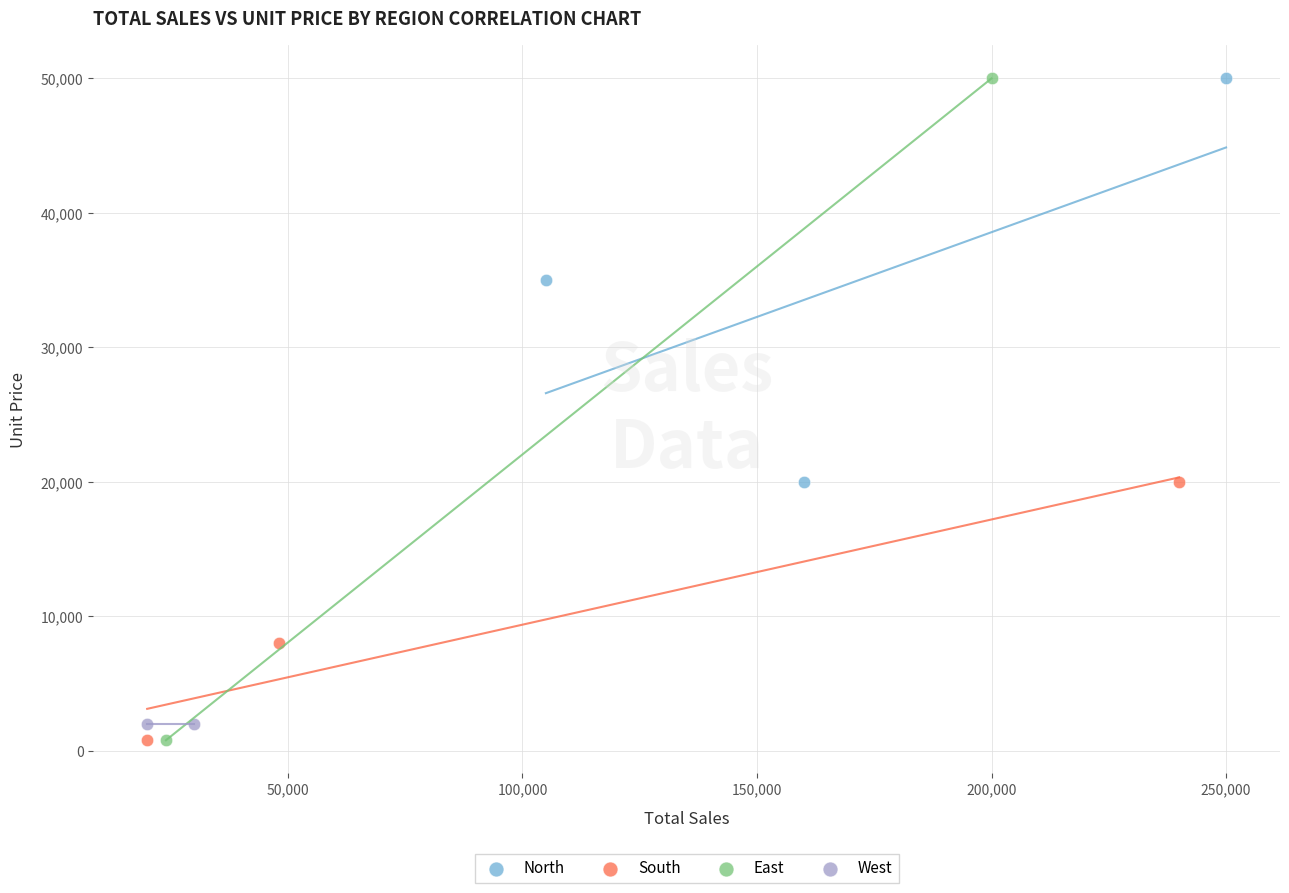

What are all the series names shown in the legend?

North, South, East, West